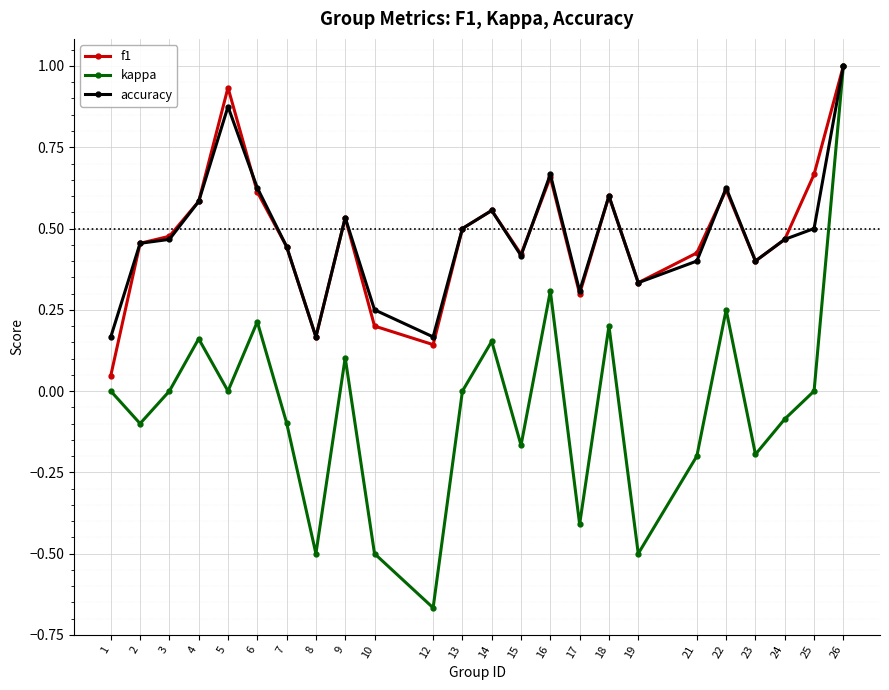

Between 17 and 25, which series saw the biggest shift?

kappa